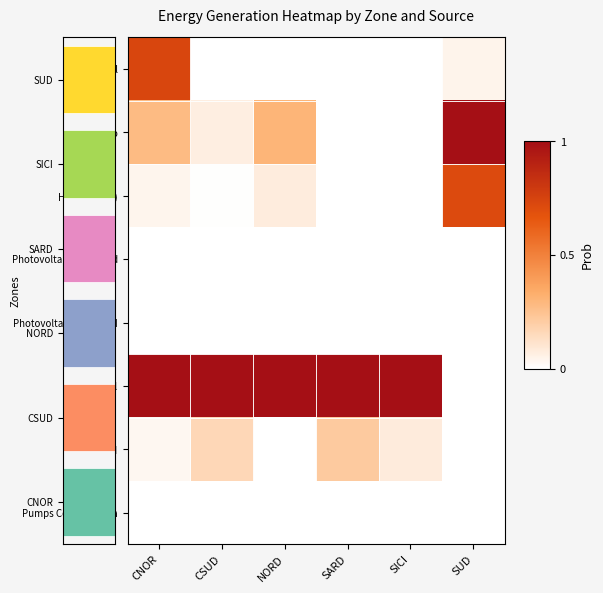

At how many categories does at least one series exceed 0?

6